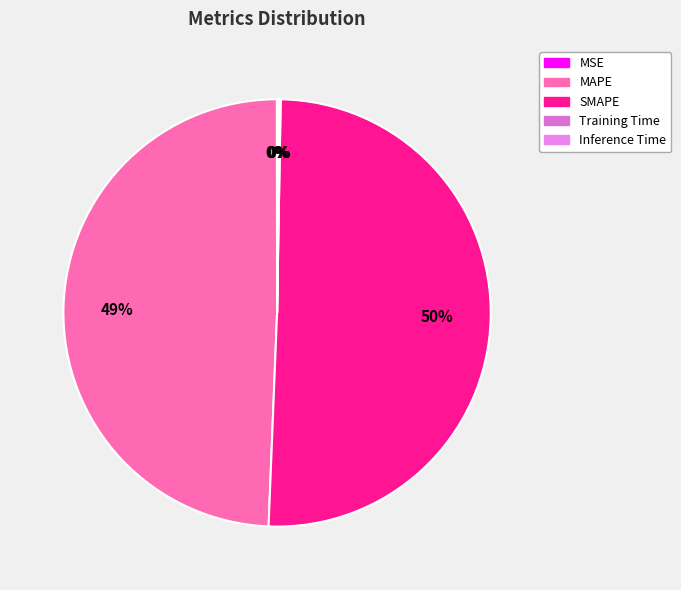

Which category has the biggest portion of the pie?

SMAPE